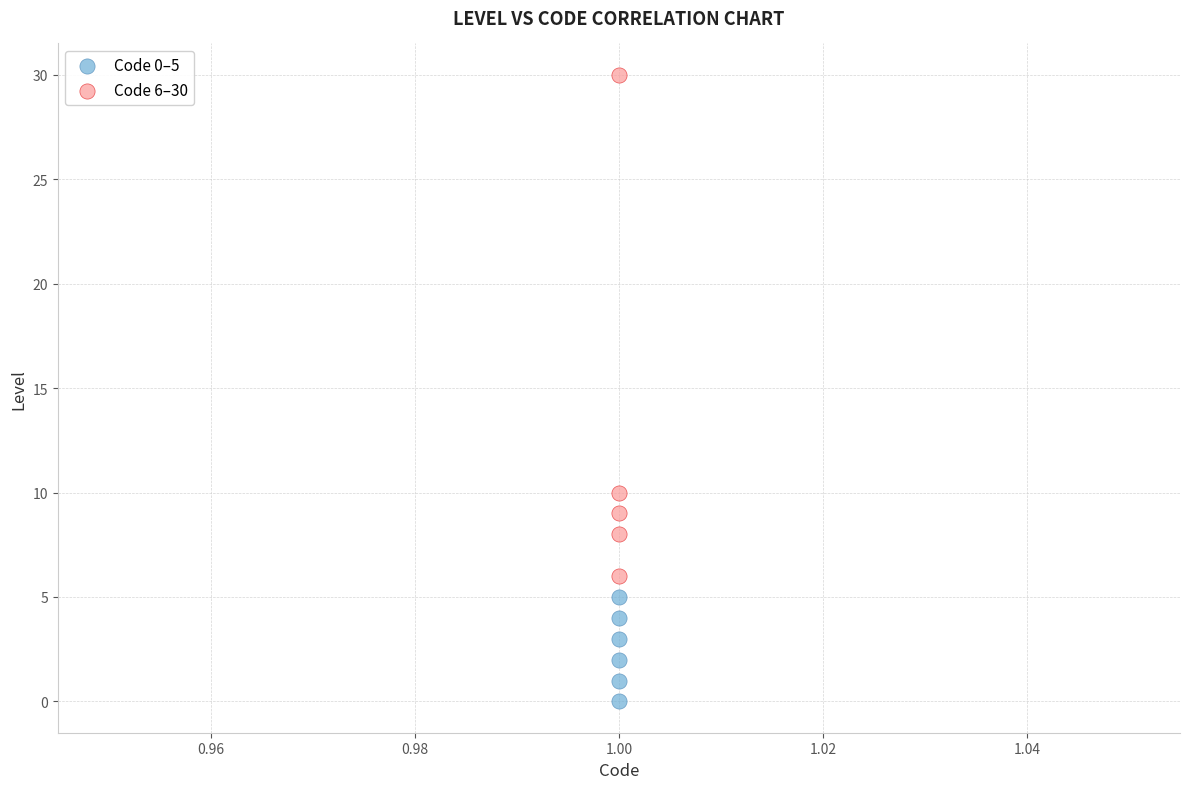

What are all the series names shown in the legend?

Code 0–5, Code 6–30